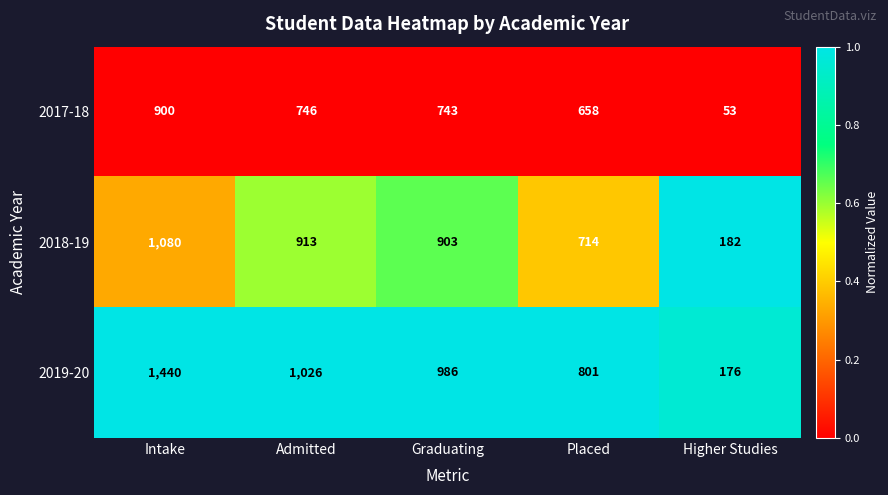

True or false: 2017-18 has a value of 1292 at Graduating.

False